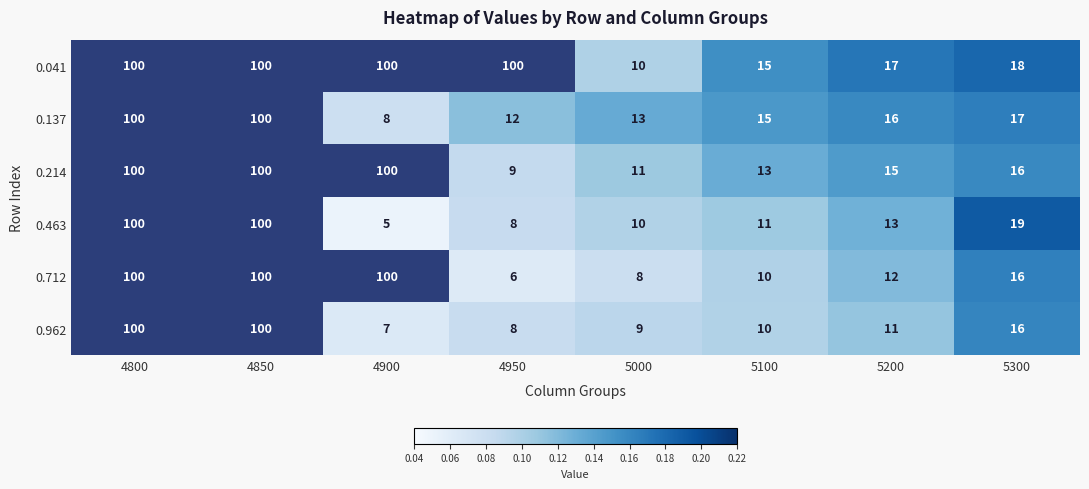

What is the sum of the 0.962 values at 4900 and 4950?

15